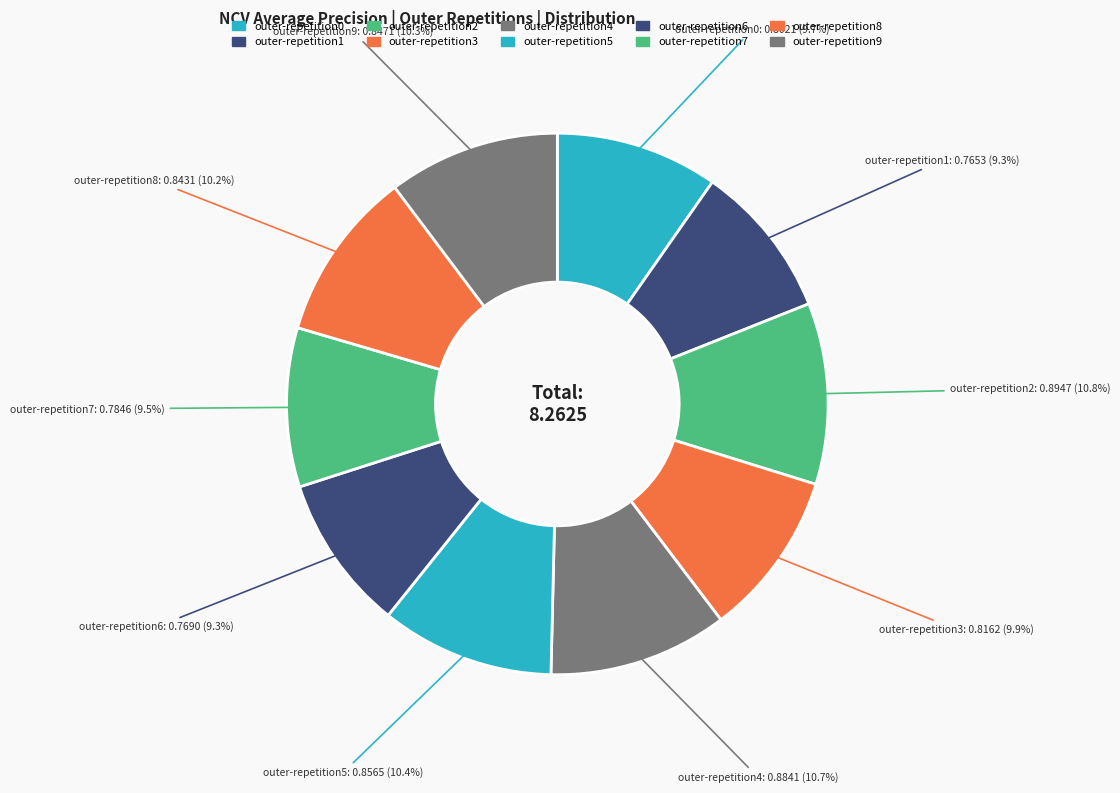

How many segments does this pie chart have?

10